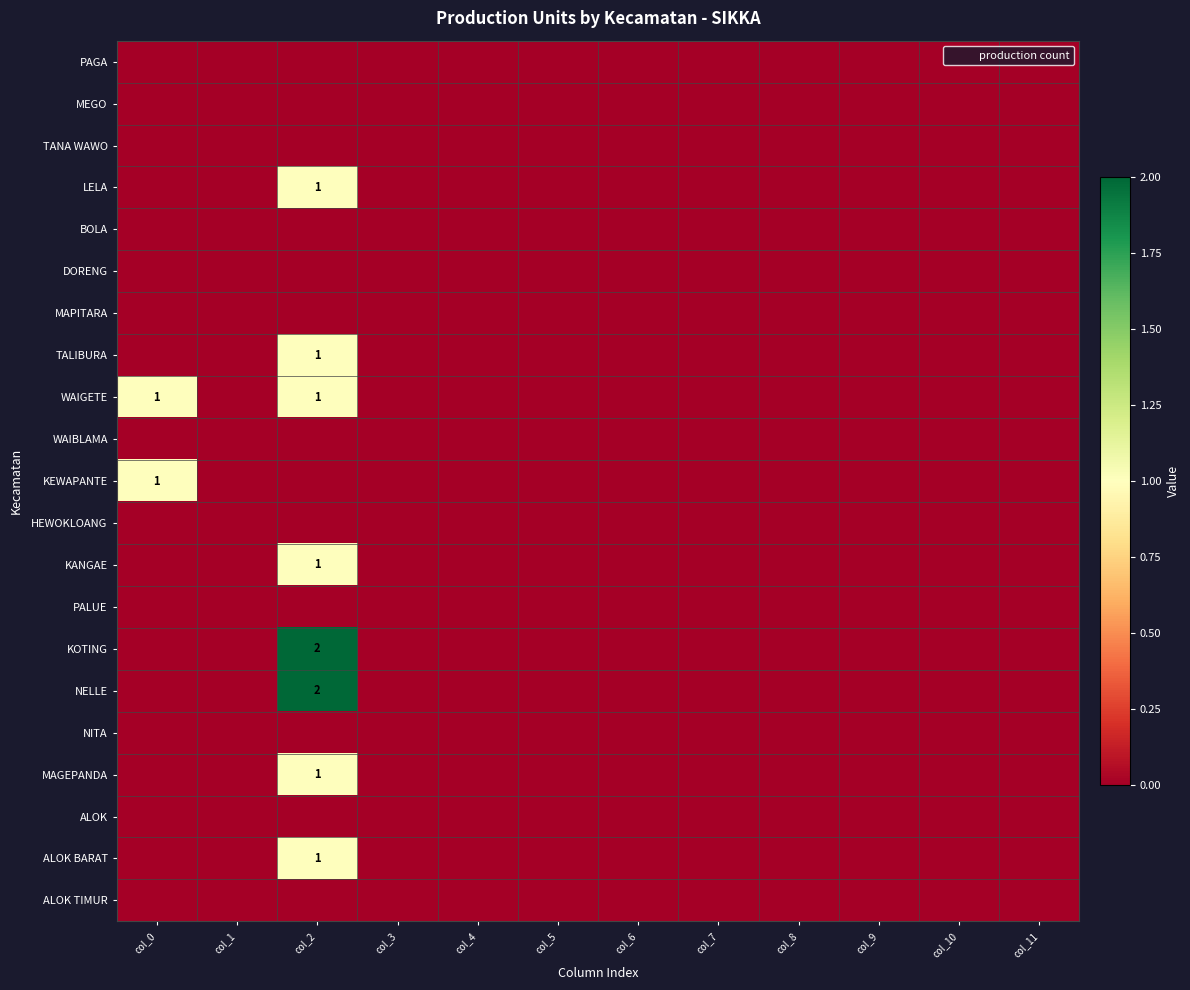

Which series has the widest spread of values?

KOTING